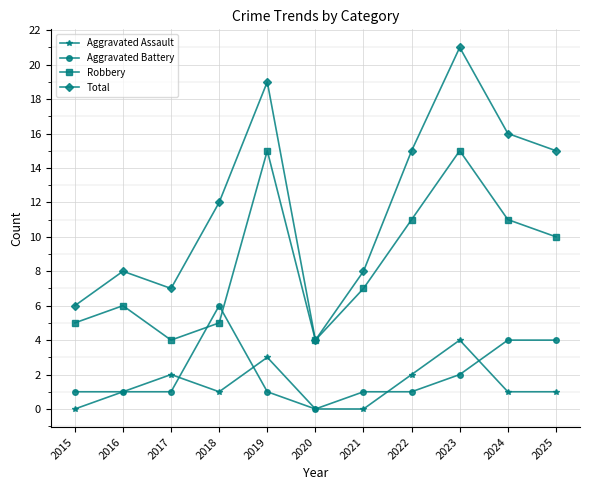

The value of Robbery at 2023 is 8. True or false?

False